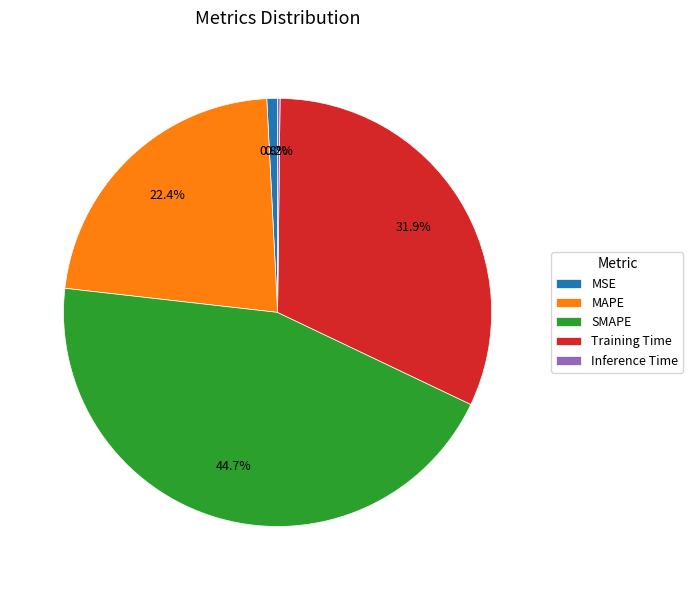

Is the sum of Training Time and MAPE greater than half?

Yes